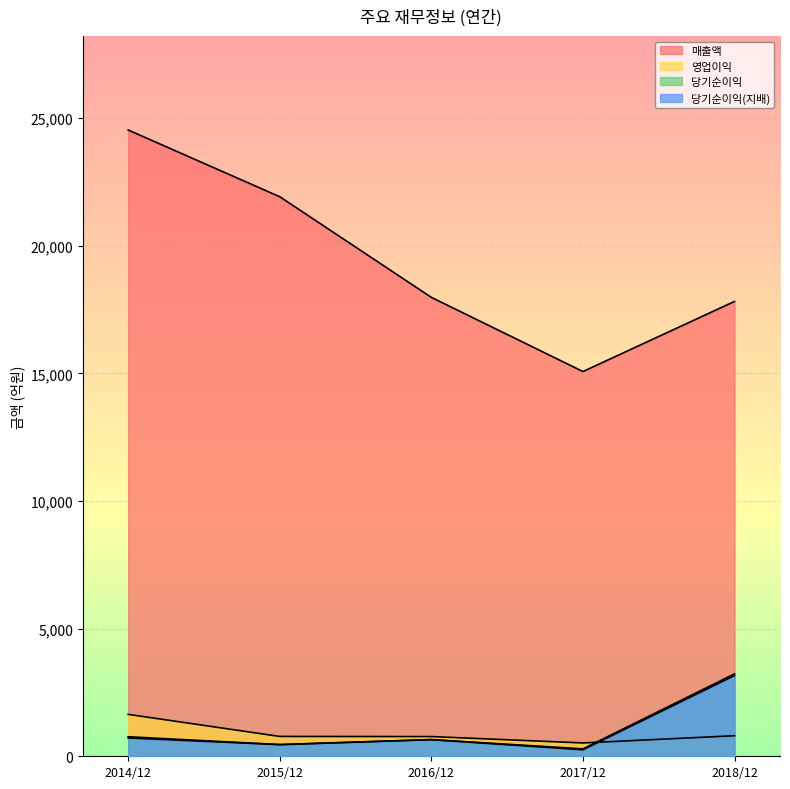

List the labels in order of 당기순이익 value, smallest first.

2017/12, 2015/12, 2016/12, 2014/12, 2018/12